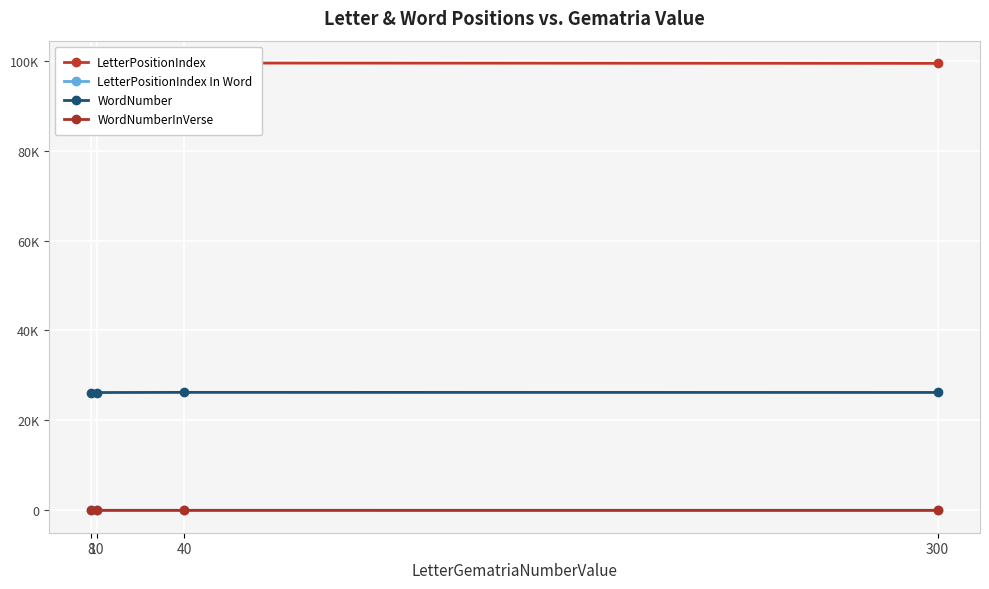

What are all the series names shown in the legend?

LetterPositionIndex, LetterPositionIndex In Word, WordNumber, WordNumberInVerse